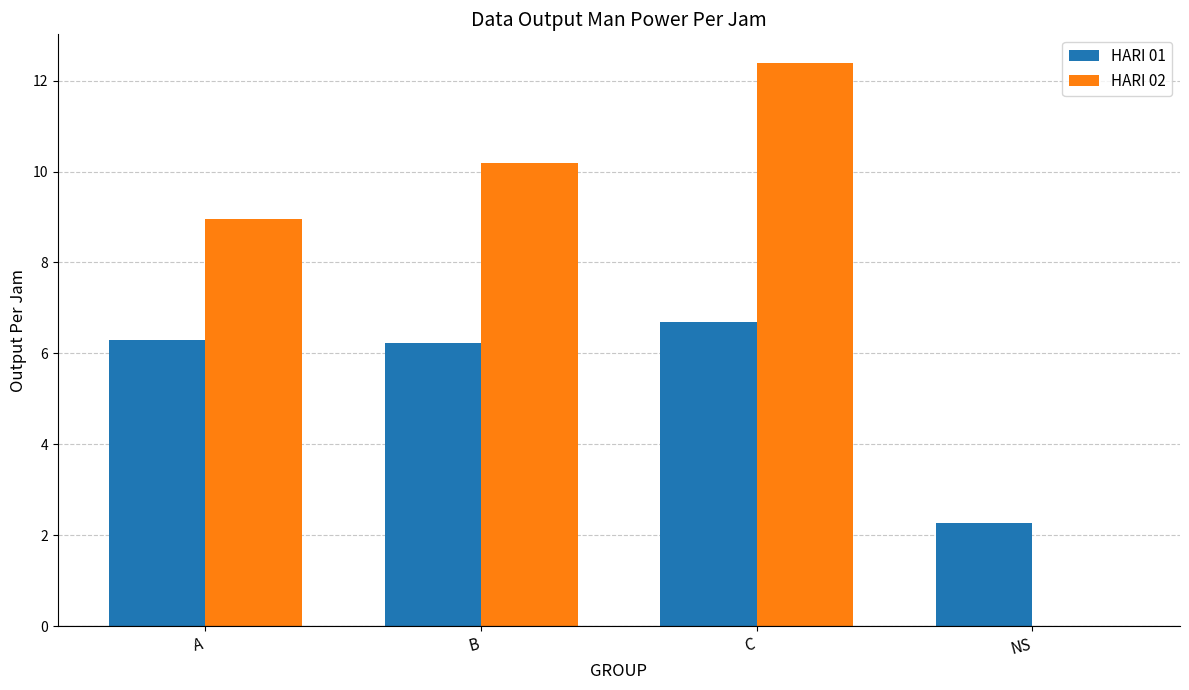

True or false: HARI 02 has a value of 3.7 at C.

False